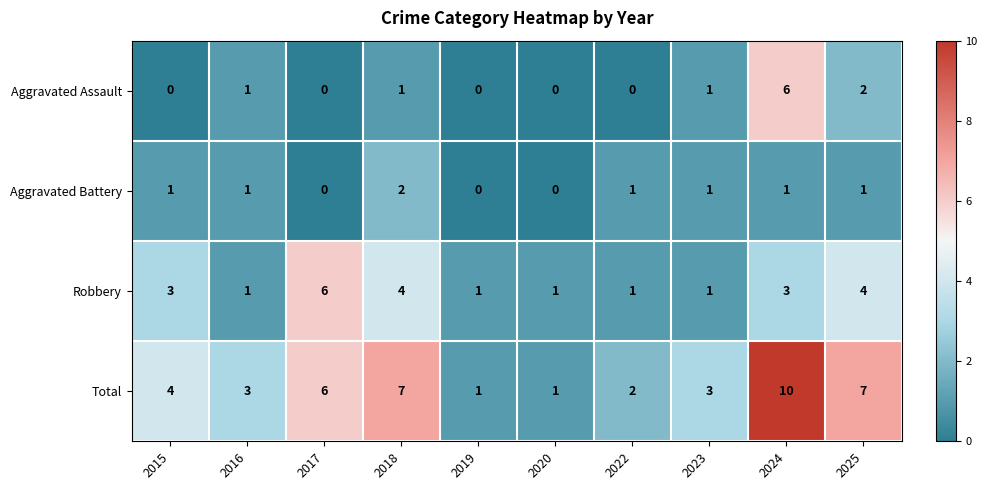

Which category has the highest value in the Robbery series?

2017